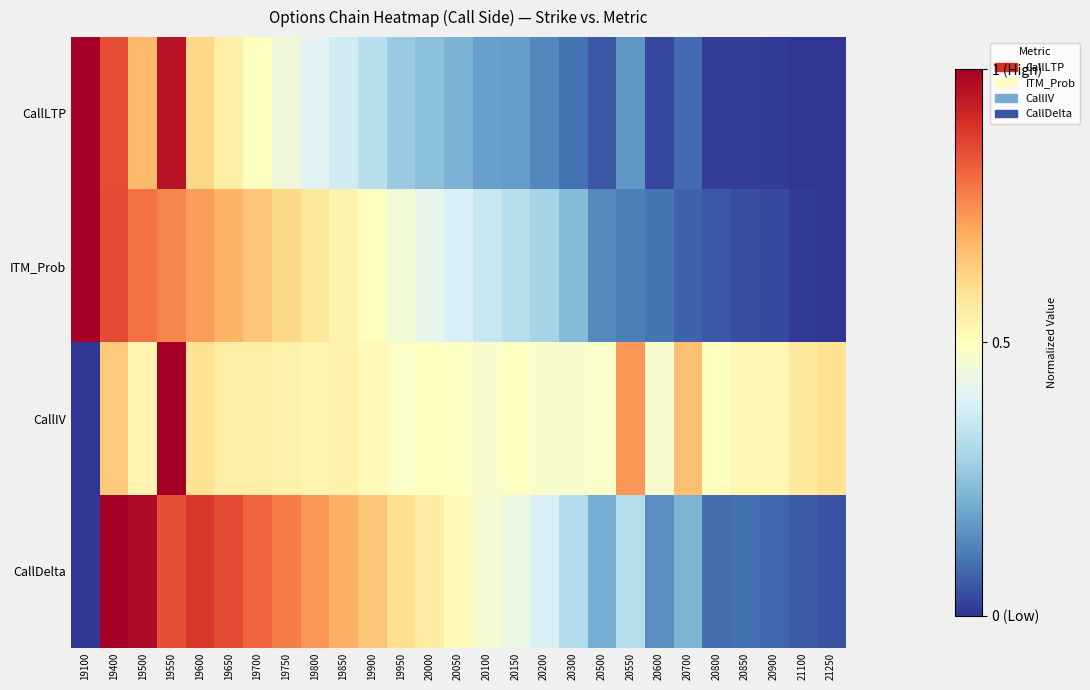

What is the difference between the highest and lowest values at 20800?

0.5